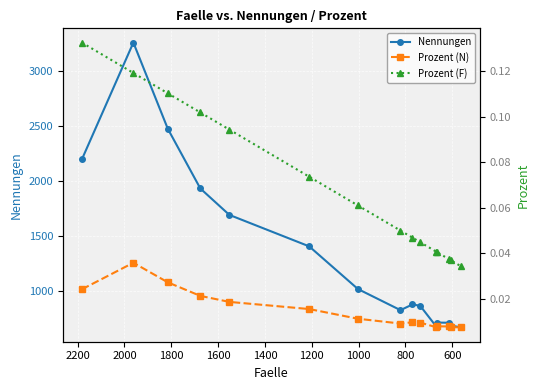

Which series has the largest range (max minus min)?

Nennungen